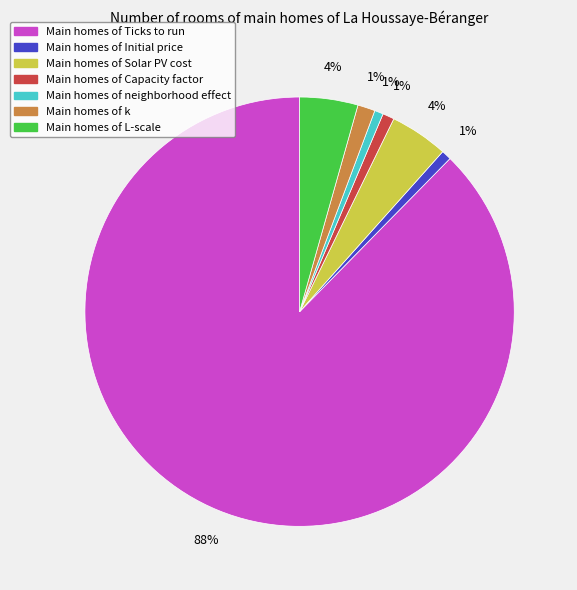

Is there any slice that represents more than half of the pie?

Yes